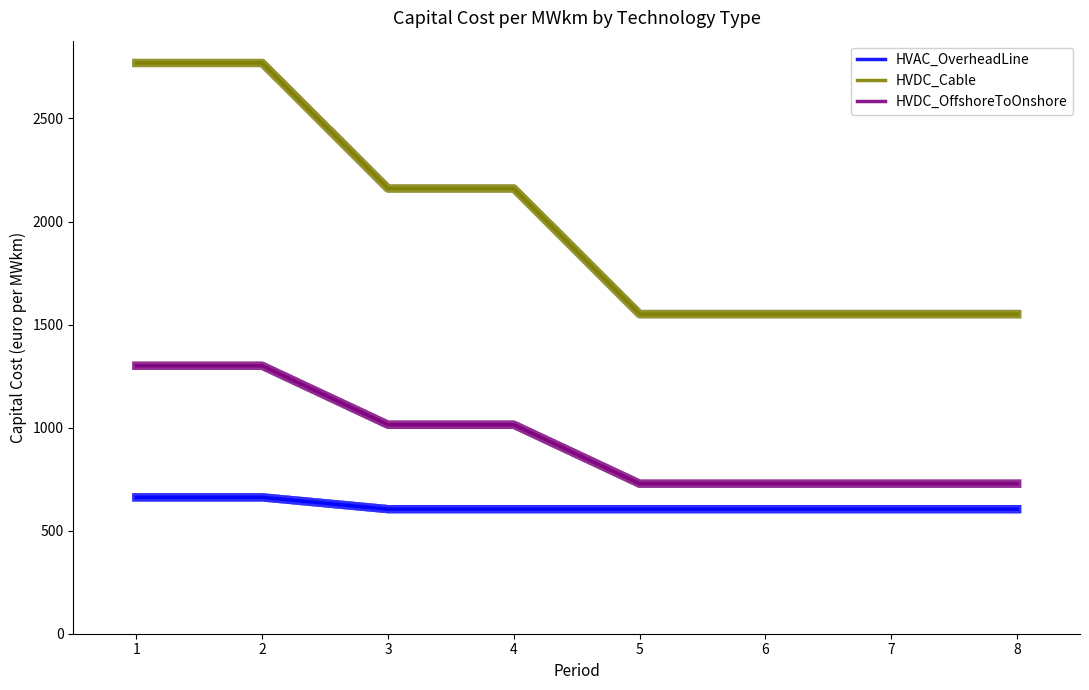

True or false: HVDC_OffshoreToOnshore and HVDC_Cable intersect in this chart.

False